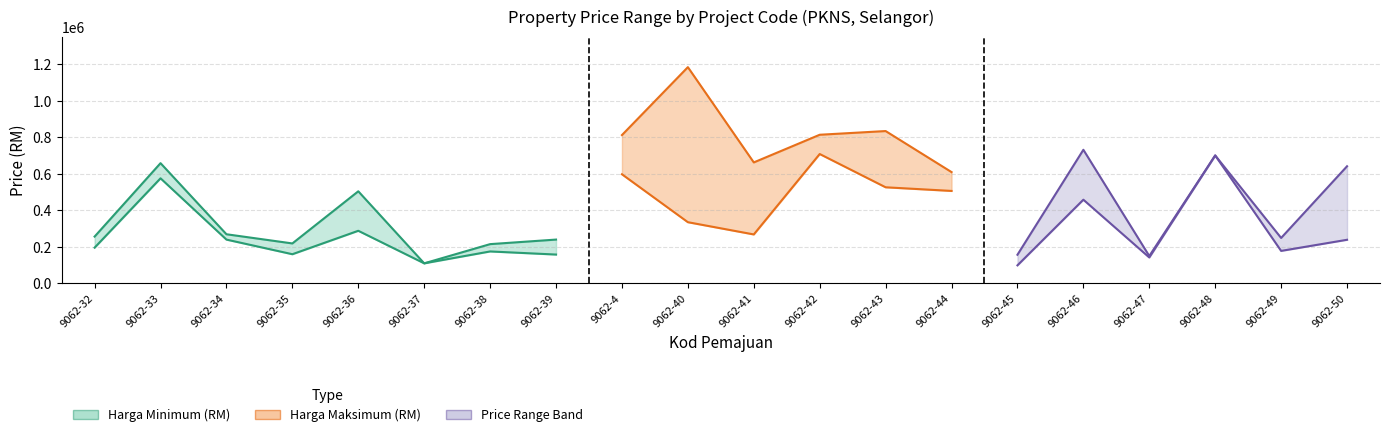

What is the difference between the maximum and minimum values in the Harga Minimum (RM) series?

608882